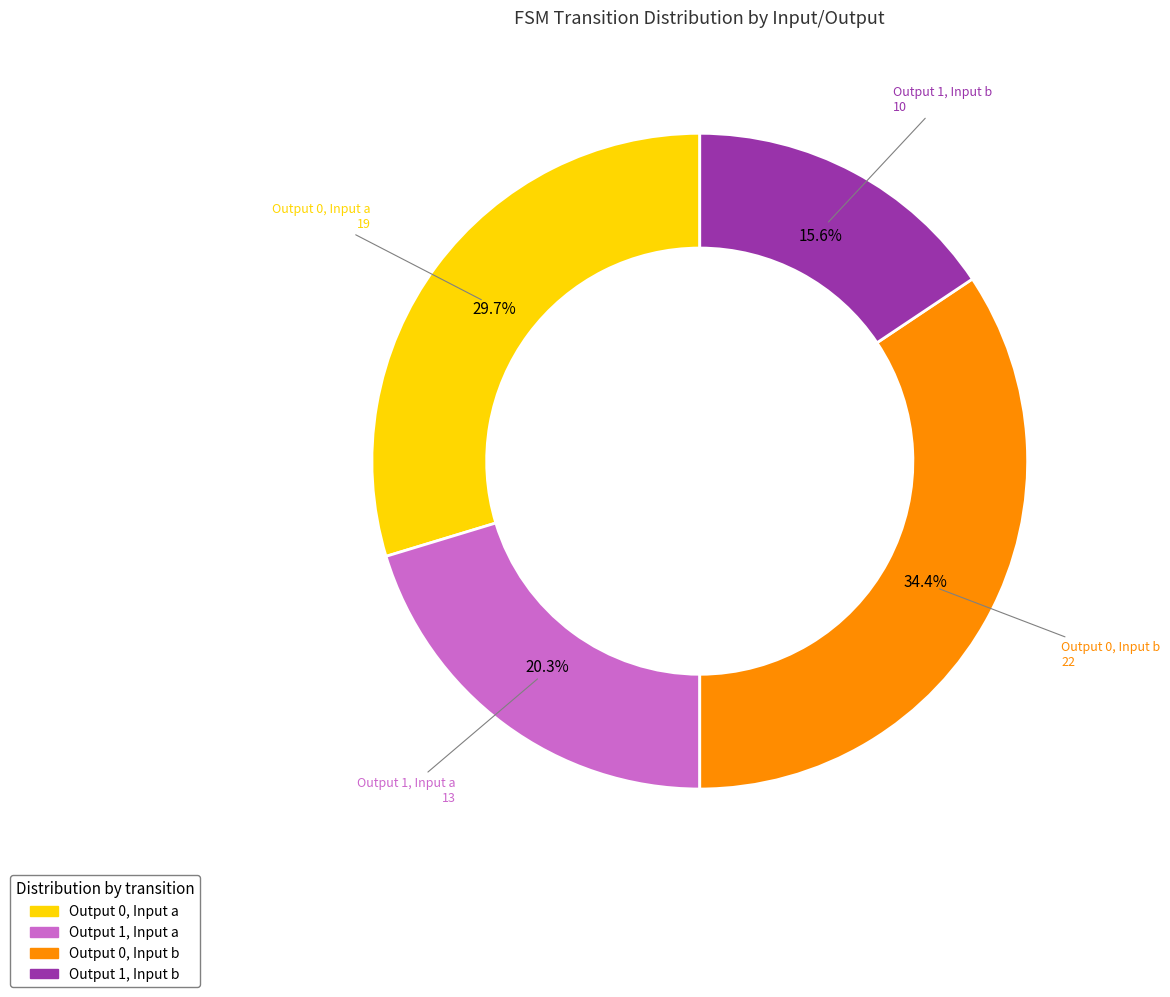

Which category has the biggest portion of the pie?

Output 0, Input b